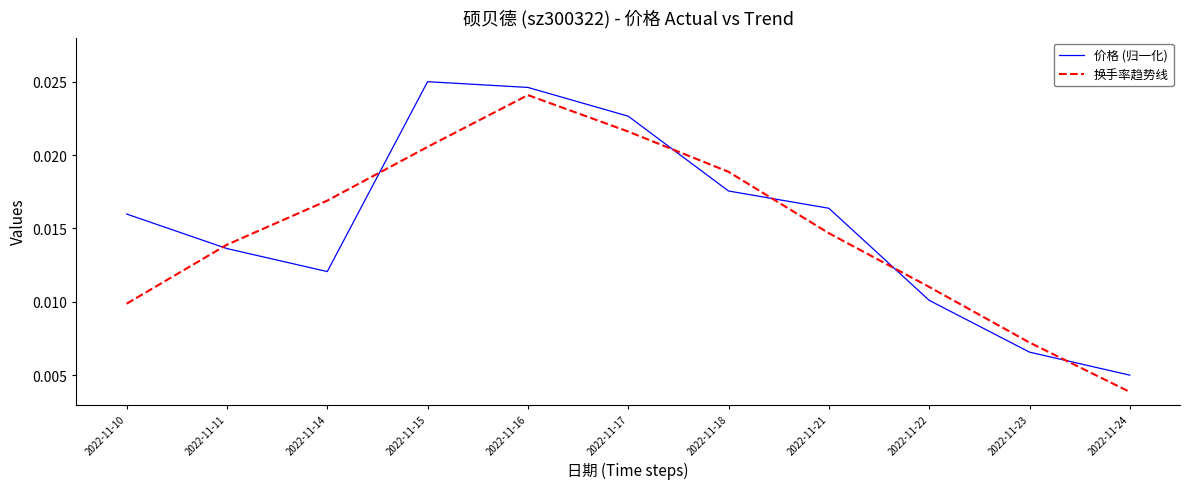

How many interior local peaks does the 价格 (归一化) series have?

1